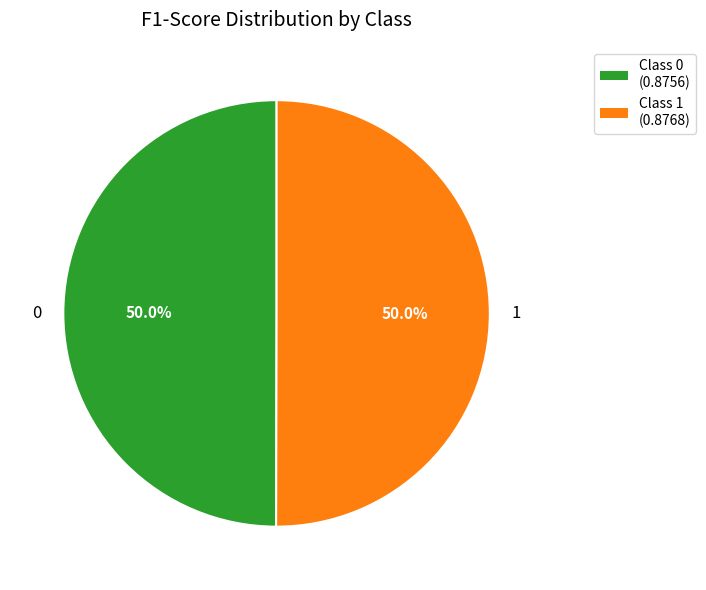

What is the total percentage of 0 and 1?

100.0%